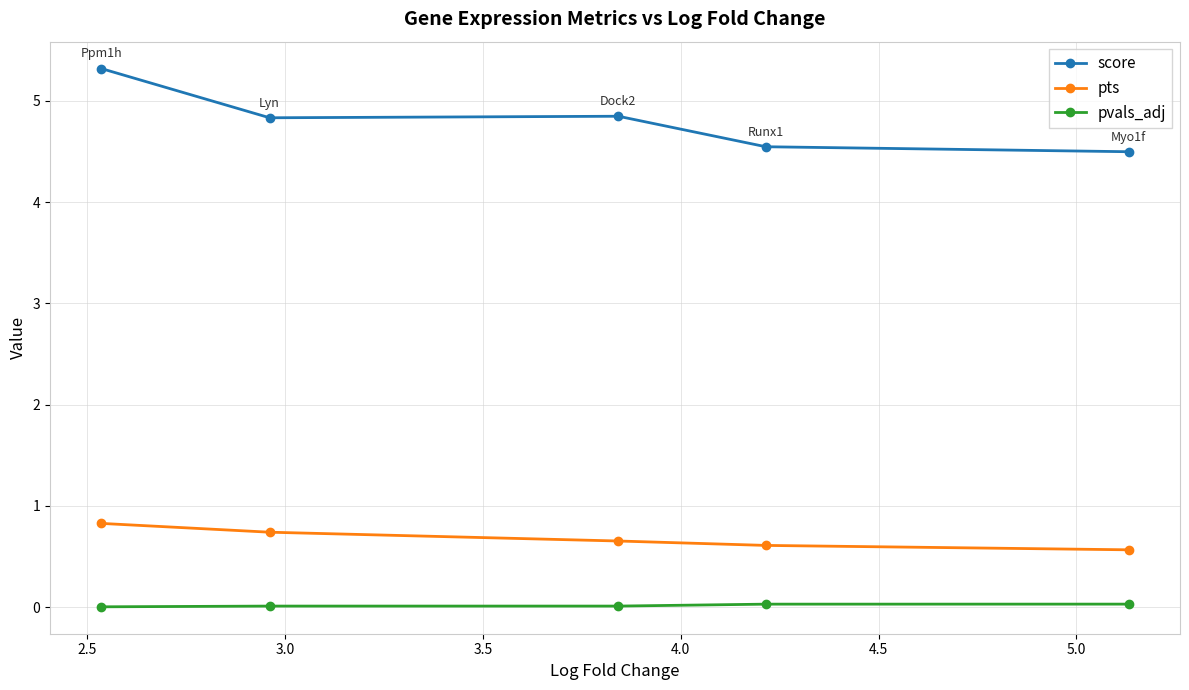

Which series has the largest total across all categories?

score